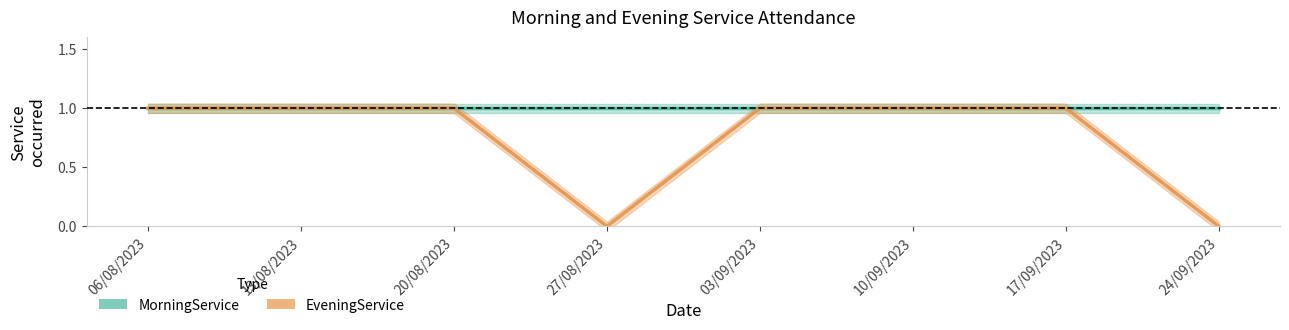

At 13/08/2023, list the series in order from largest to smallest.

MorningService, EveningService